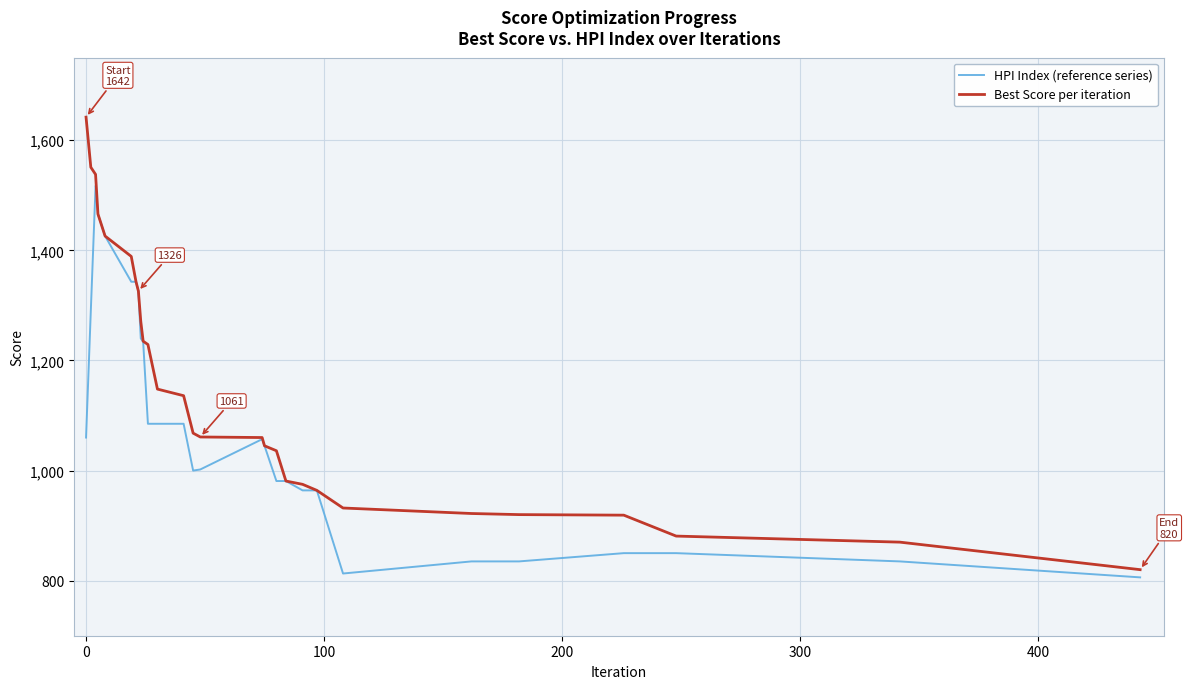

Which series has the largest total across all categories?

Best Score per iteration